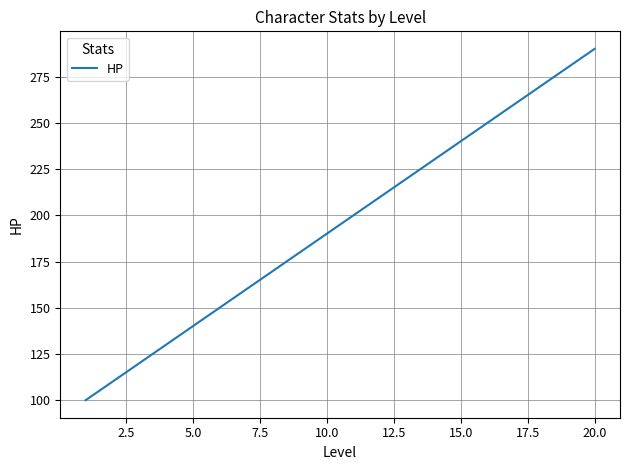

True or false: there are more than 1 points higher than both neighbors.

False